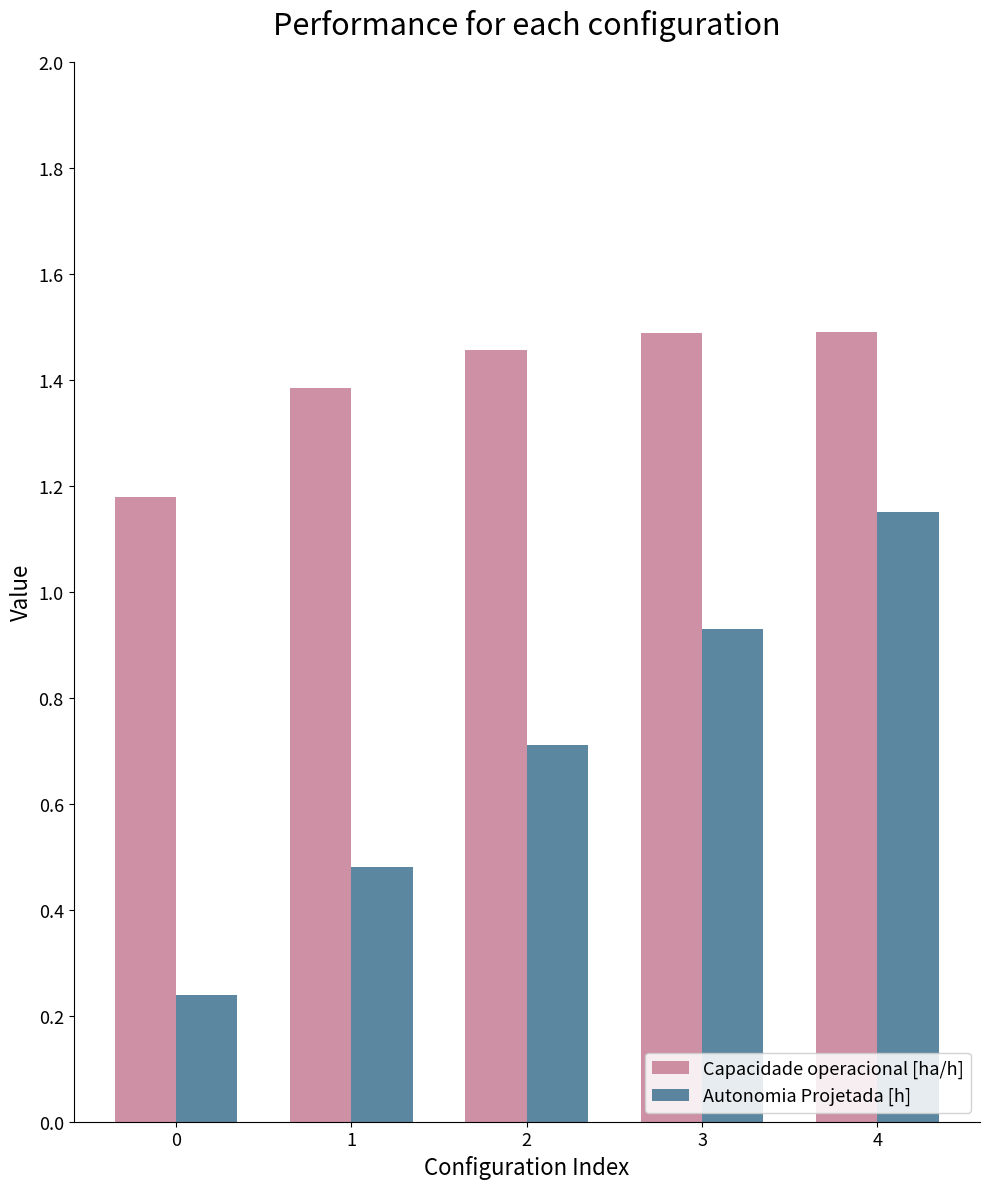

Which category has the highest value in the Autonomia Projetada [h] series?

4